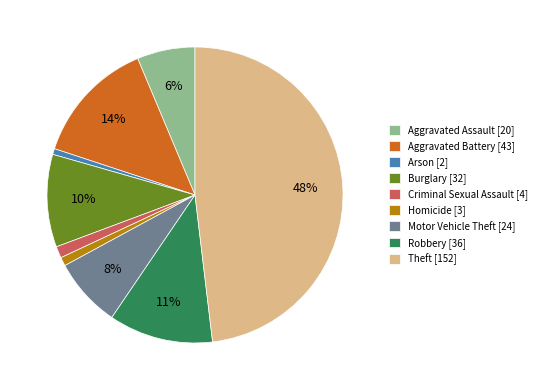

Which has a higher value, Aggravated Assault [20] or Burglary [32]?

Burglary [32]